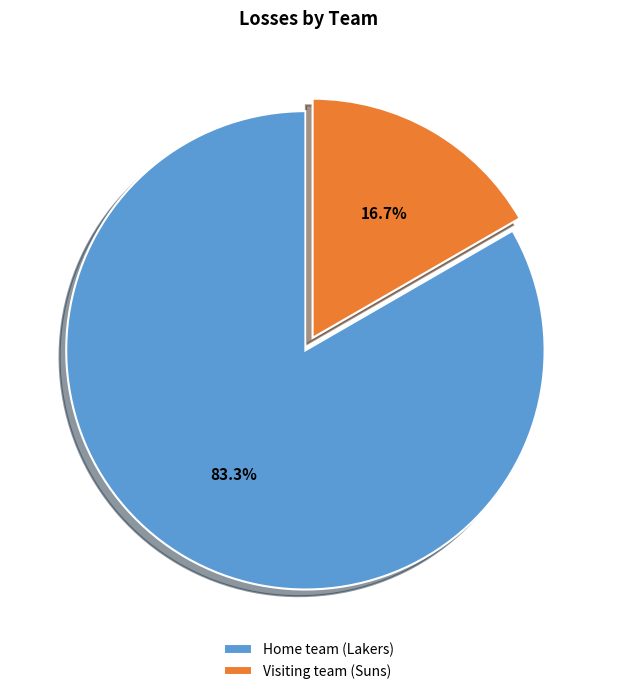

Which category accounts for the majority?

Home team (Lakers)